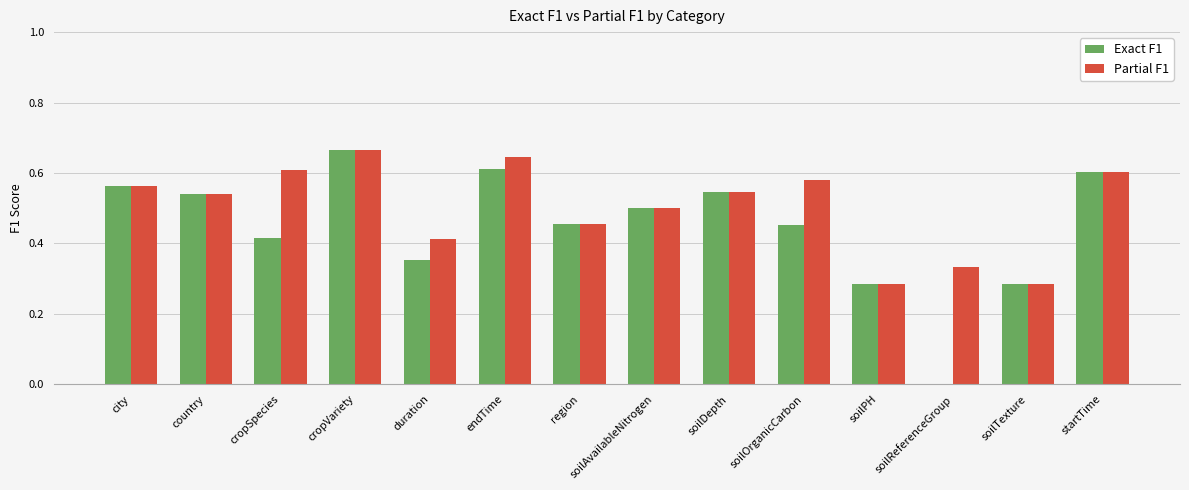

What is the total value across all series at city?

1.1